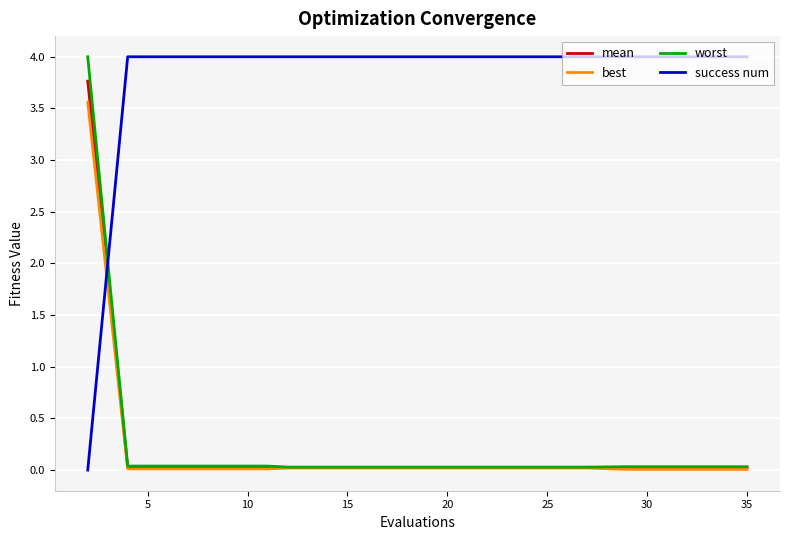

How many lines are shown in the chart?

4